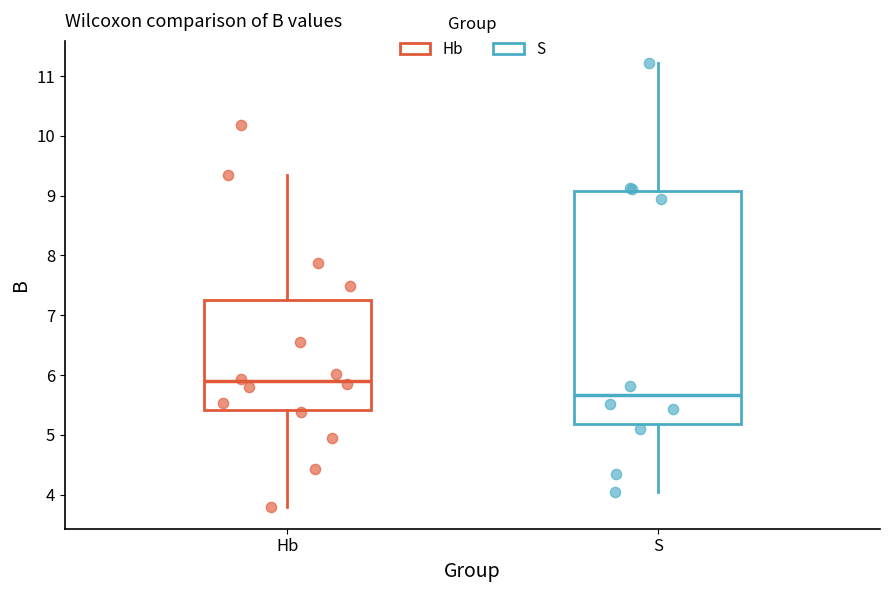

Reading left to right, read every box against the y-axis: the position of its median line, the range the box covers, and the ends of its whiskers. The values are not printed on the chart, so give them approximately, as read against the axis.

Hb: median 5.9, box 5.4 to 7.3, whiskers 3.8 to 9.4
S: median 5.7, box 5.2 to 9.1, whiskers 4.0 to 11.2